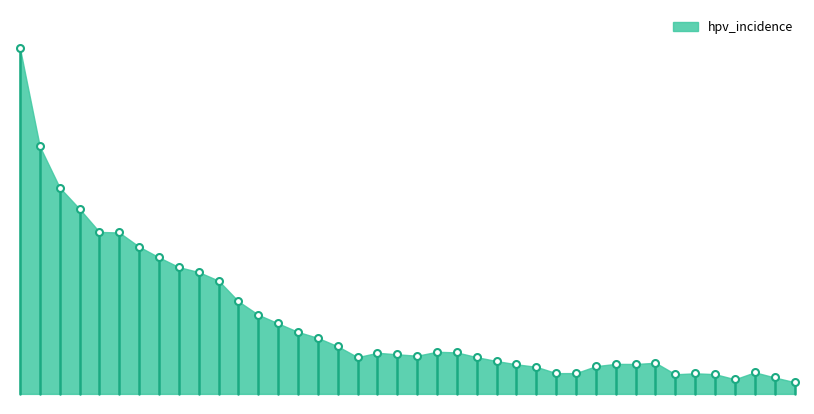

How many interior local peaks (higher than both neighbors) does the data have?

6